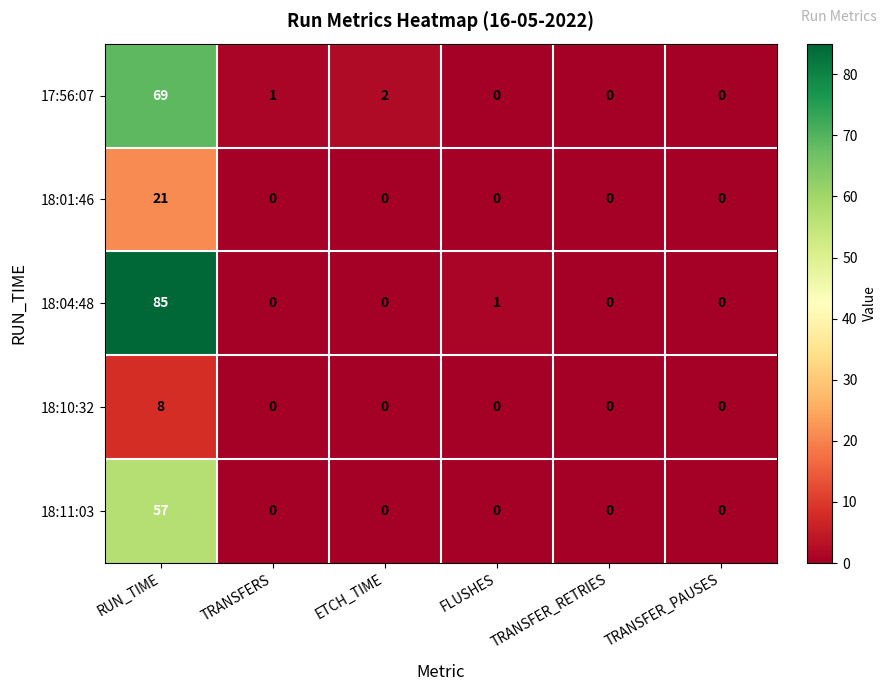

What is the greatest value displayed?

85